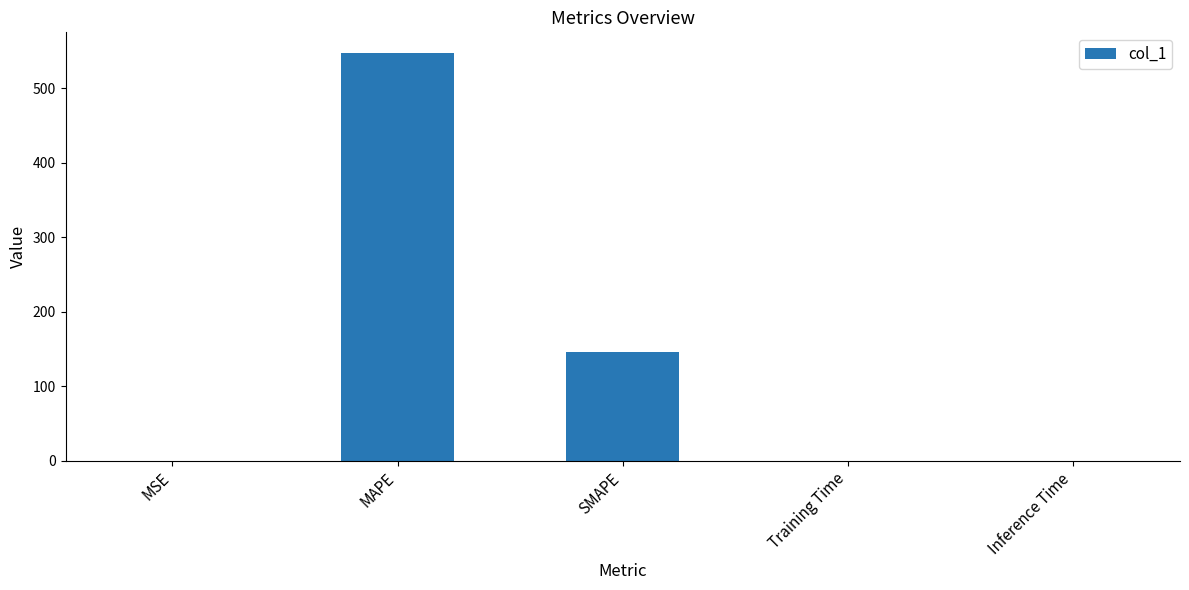

Which label corresponds to the largest value in the chart?

MAPE